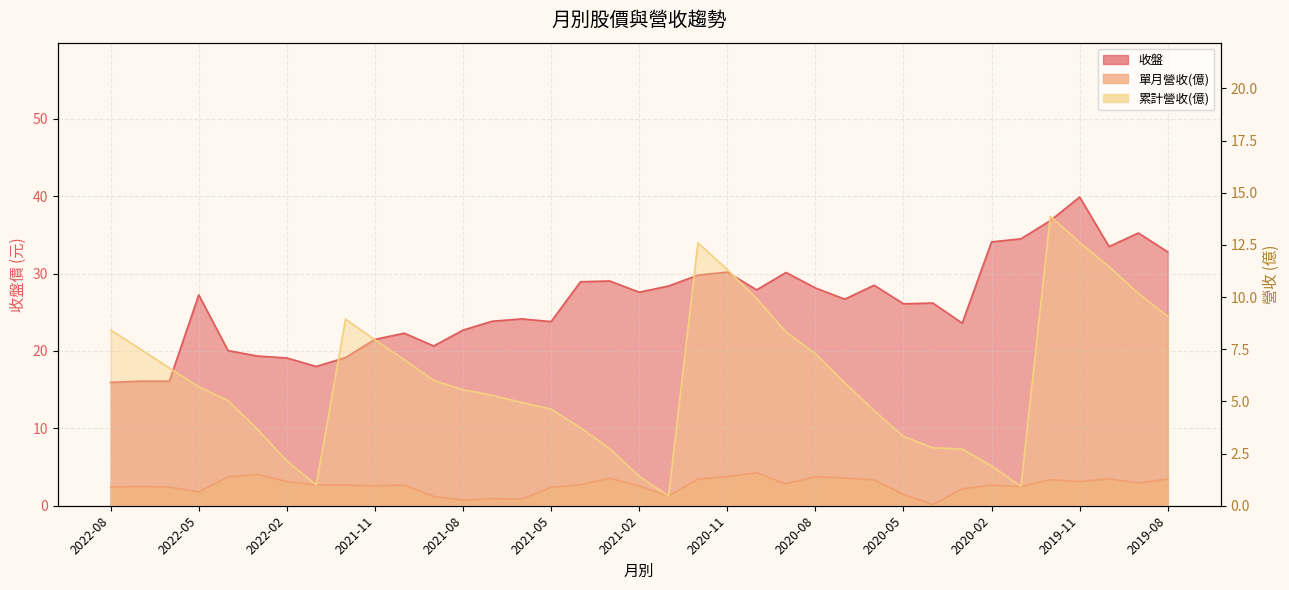

True or false: 收盤 and 累計營收(億) cross at least once.

False